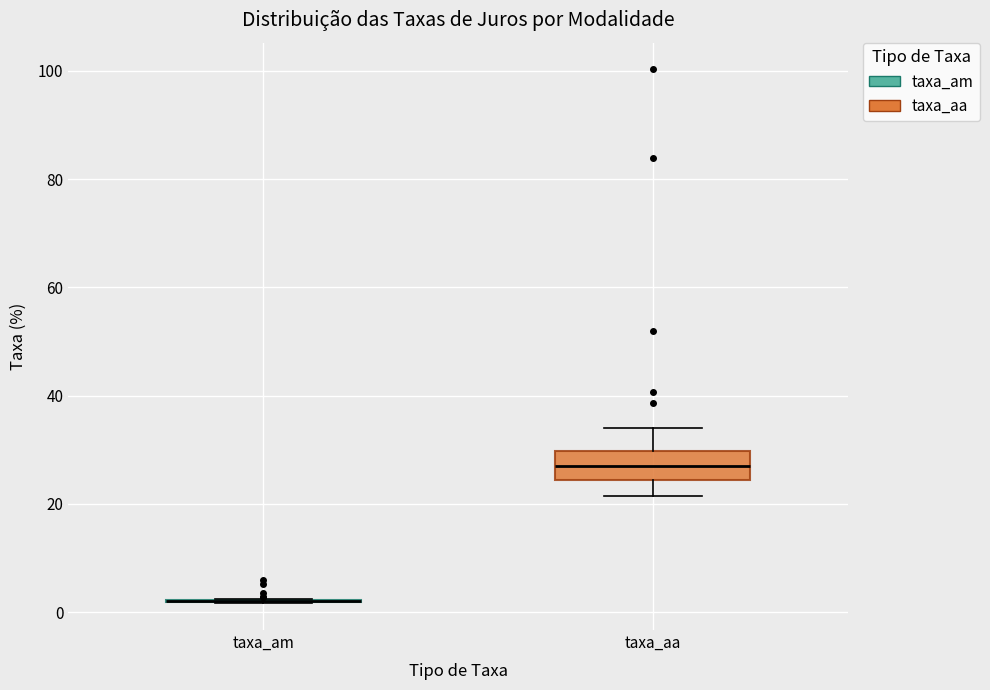

Reading left to right, read every box against the y-axis: the position of its median line, the range the box covers, and the ends of its whiskers. The values are not printed on the chart, so give them approximately, as read against the axis.

taxa_am: box collapsed to a line at 2, whiskers 2 to 2
taxa_aa: median 26, box 24 to 30, whiskers 22 to 34